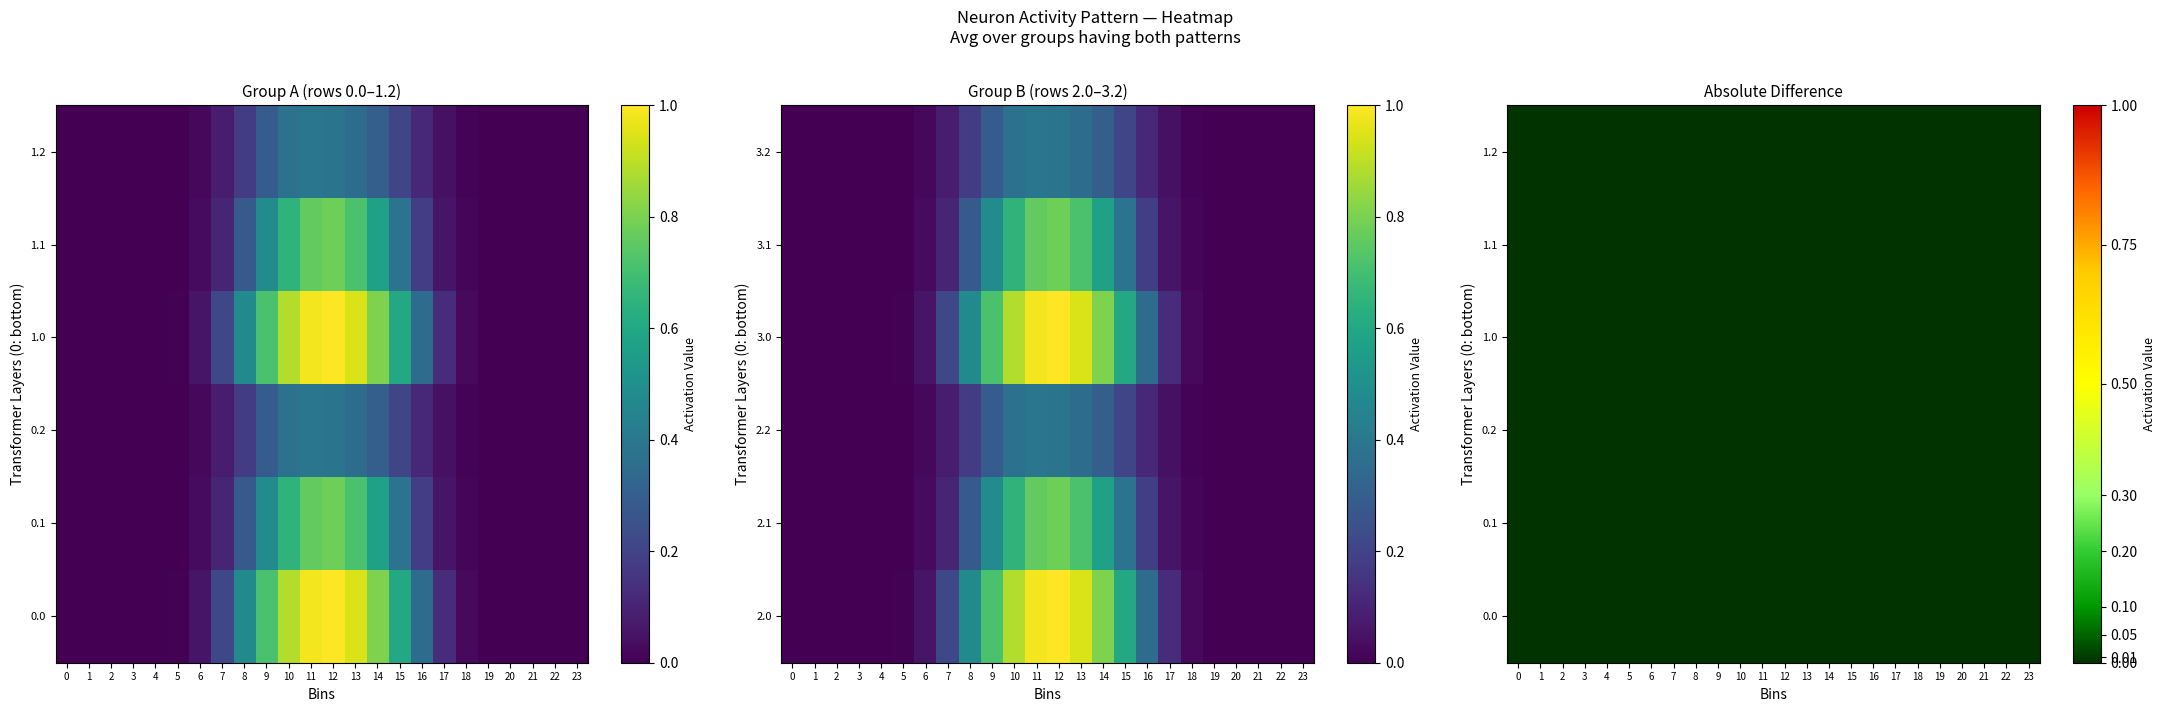

Reading right to left, what are all the values shown in this chart?

row_0.0: 23=0.0	22=0.0	21=0.0	20=0.0	19=0.0	18=0.0	17=0.1	16=0.4	15=0.6	14=0.8	13=0.9	12=1.0	11=1.0	10=0.9	9=0.7	8=0.5	7=0.2	6=0.1	5=0.0	4=0.0	3=0.0	2=0.0	1=0.0	0=0.0
row_0.1: 23=0.0	22=0.0	21=0.0	20=0.0	19=0.0	18=0.0	17=0.1	16=0.2	15=0.4	14=0.6	13=0.7	12=0.8	11=0.8	10=0.7	9=0.5	8=0.3	7=0.1	6=0.0	5=0.0	4=0.0	3=0.0	2=0.0	1=0.0	0=0.0
row_0.2: 23=0.0	22=0.0	21=0.0	20=0.0	19=0.0	18=0.0	17=0.0	16=0.1	15=0.2	14=0.3	13=0.4	12=0.4	11=0.4	10=0.4	9=0.3	8=0.2	7=0.1	6=0.0	5=0.0	4=0.0	3=0.0	2=0.0	1=0.0	0=0.0
row_1.0: 23=0.0	22=0.0	21=0.0	20=0.0	19=0.0	18=0.0	17=0.1	16=0.4	15=0.6	14=0.8	13=0.9	12=1.0	11=1.0	10=0.9	9=0.7	8=0.5	7=0.2	6=0.1	5=0.0	4=0.0	3=0.0	2=0.0	1=0.0	0=0.0
row_1.1: 23=0.0	22=0.0	21=0.0	20=0.0	19=0.0	18=0.0	17=0.1	16=0.2	15=0.4	14=0.6	13=0.7	12=0.8	11=0.8	10=0.7	9=0.5	8=0.3	7=0.1	6=0.0	5=0.0	4=0.0	3=0.0	2=0.0	1=0.0	0=0.0
row_1.2: 23=0.0	22=0.0	21=0.0	20=0.0	19=0.0	18=0.0	17=0.0	16=0.1	15=0.2	14=0.3	13=0.4	12=0.4	11=0.4	10=0.4	9=0.3	8=0.2	7=0.1	6=0.0	5=0.0	4=0.0	3=0.0	2=0.0	1=0.0	0=0.0
row_2.0: 23=0.0	22=0.0	21=0.0	20=0.0	19=0.0	18=0.0	17=0.1	16=0.4	15=0.6	14=0.8	13=0.9	12=1.0	11=1.0	10=0.9	9=0.7	8=0.5	7=0.2	6=0.1	5=0.0	4=0.0	3=0.0	2=0.0	1=0.0	0=0.0
row_2.1: 23=0.0	22=0.0	21=0.0	20=0.0	19=0.0	18=0.0	17=0.1	16=0.2	15=0.4	14=0.6	13=0.7	12=0.8	11=0.8	10=0.7	9=0.5	8=0.3	7=0.1	6=0.0	5=0.0	4=0.0	3=0.0	2=0.0	1=0.0	0=0.0
row_2.2: 23=0.0	22=0.0	21=0.0	20=0.0	19=0.0	18=0.0	17=0.0	16=0.1	15=0.2	14=0.3	13=0.4	12=0.4	11=0.4	10=0.4	9=0.3	8=0.2	7=0.1	6=0.0	5=0.0	4=0.0	3=0.0	2=0.0	1=0.0	0=0.0
row_3.0: 23=0.0	22=0.0	21=0.0	20=0.0	19=0.0	18=0.0	17=0.1	16=0.4	15=0.6	14=0.8	13=0.9	12=1.0	11=1.0	10=0.9	9=0.7	8=0.5	7=0.2	6=0.1	5=0.0	4=0.0	3=0.0	2=0.0	1=0.0	0=0.0
row_3.1: 23=0.0	22=0.0	21=0.0	20=0.0	19=0.0	18=0.0	17=0.1	16=0.2	15=0.4	14=0.6	13=0.7	12=0.8	11=0.8	10=0.7	9=0.5	8=0.3	7=0.1	6=0.0	5=0.0	4=0.0	3=0.0	2=0.0	1=0.0	0=0.0
row_3.2: 23=0.0	22=0.0	21=0.0	20=0.0	19=0.0	18=0.0	17=0.0	16=0.1	15=0.2	14=0.3	13=0.4	12=0.4	11=0.4	10=0.4	9=0.3	8=0.2	7=0.1	6=0.0	5=0.0	4=0.0	3=0.0	2=0.0	1=0.0	0=0.0